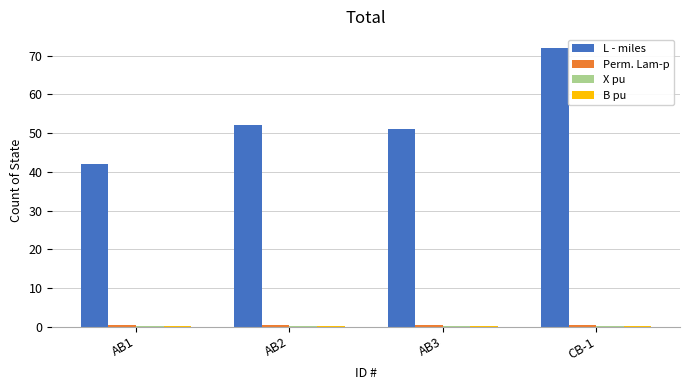

Between AB3 and CB-1, which series saw the biggest shift?

L - miles